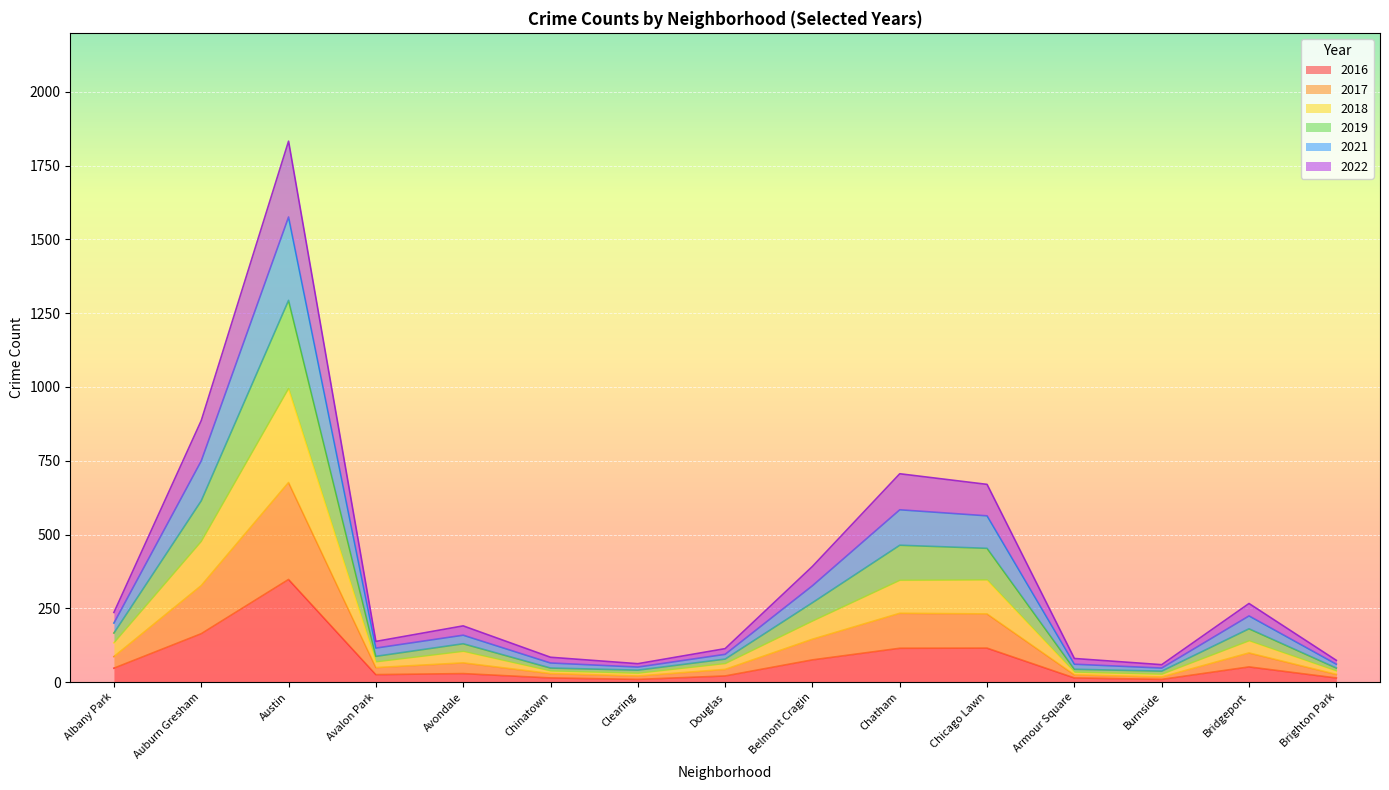

At which category is the sum across all series the highest?

Austin